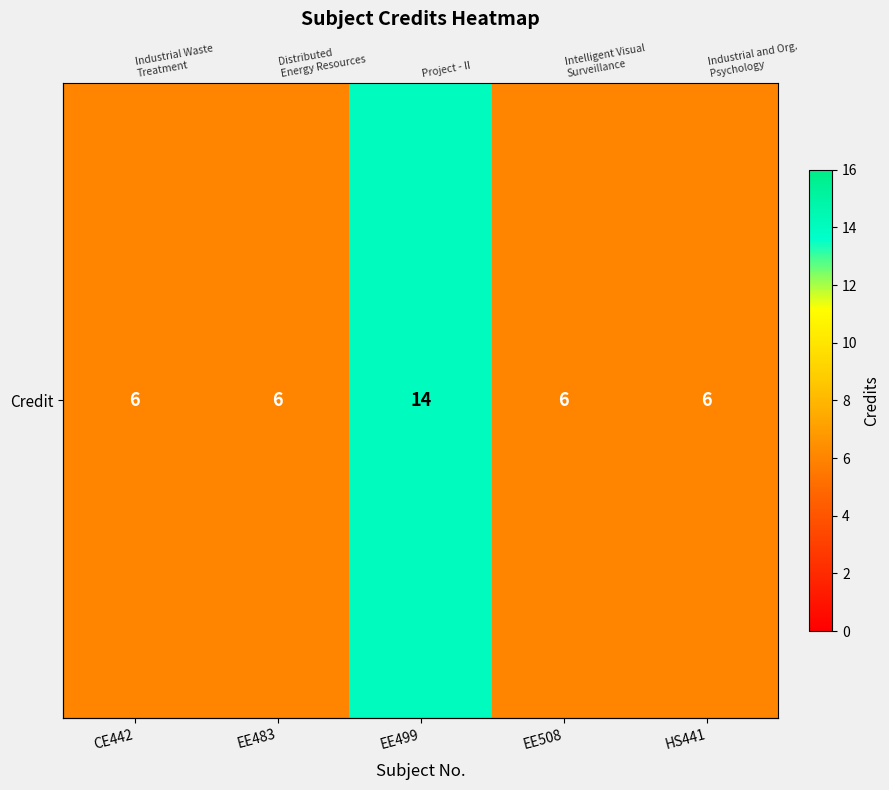

What is the greatest value displayed?

14